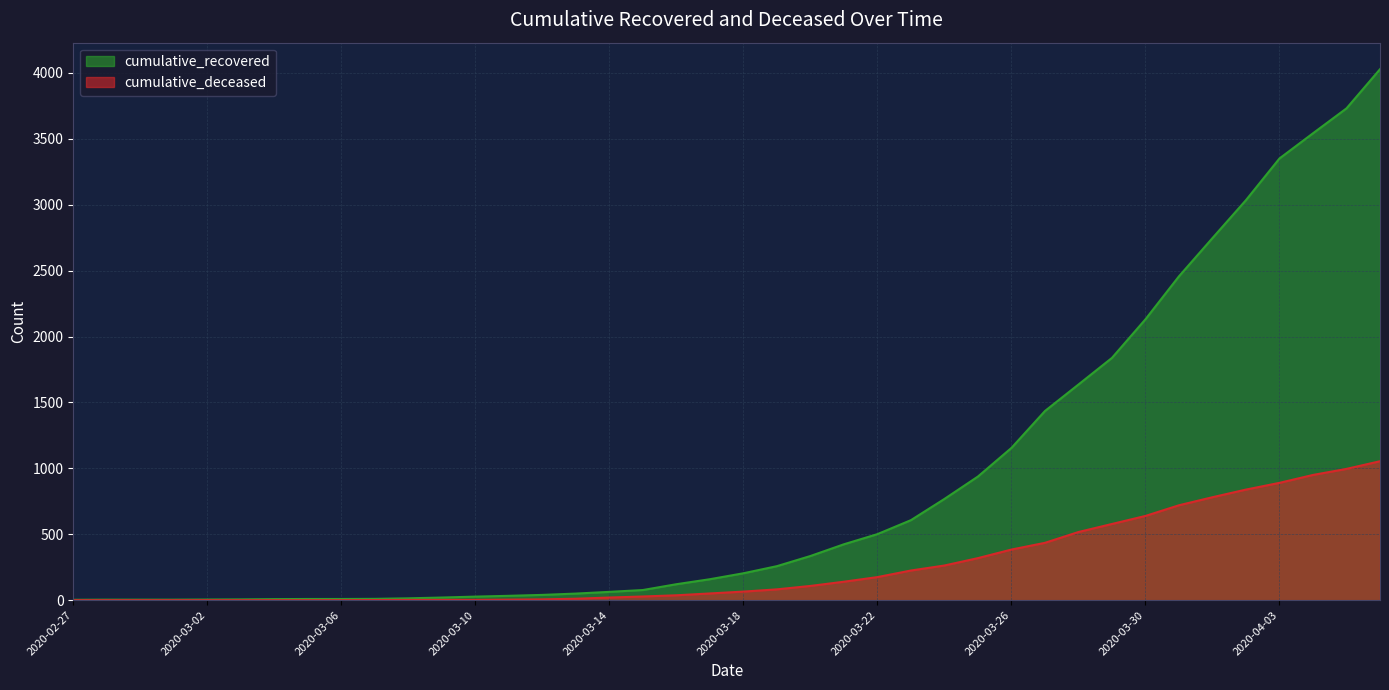

Rank the series by their average value, from lowest to highest.

cumulative_deceased, cumulative_recovered